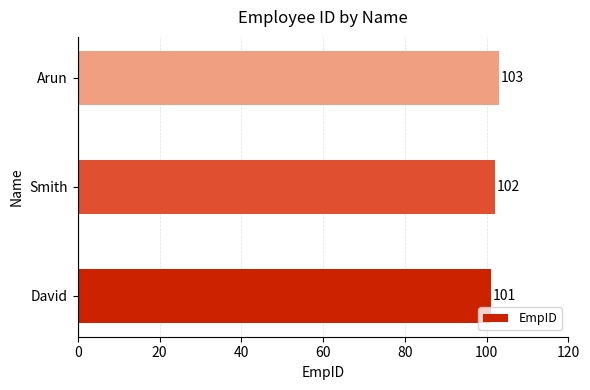

The value at David is 41. True or false?

False